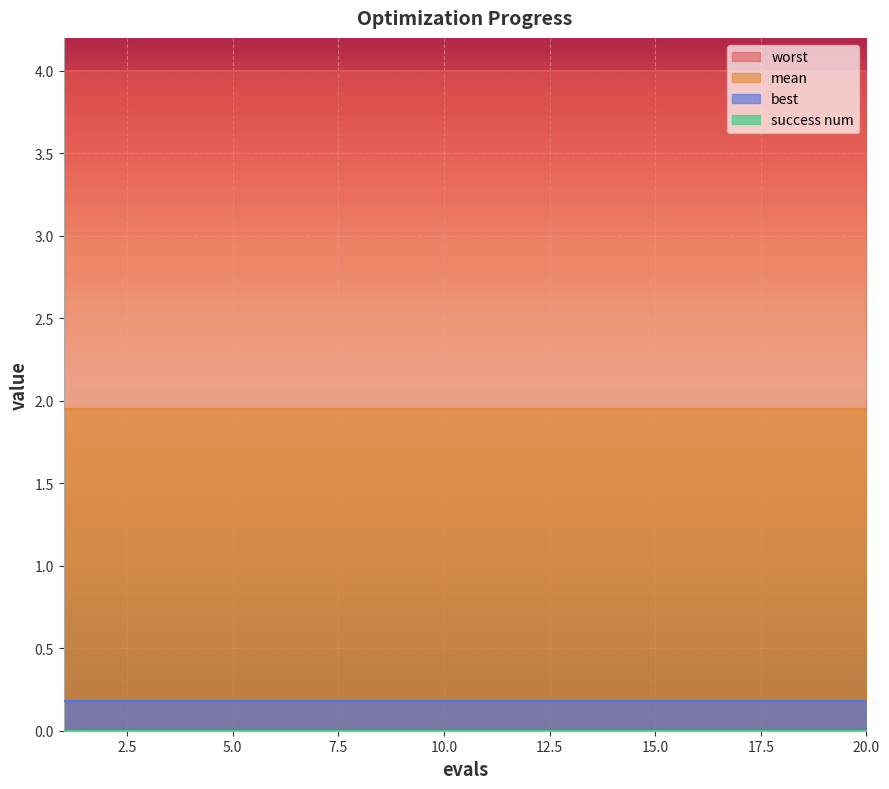

Reading right to left, extract all data points from this chart.

mean: 2.0	2.0	2.0	2.0	2.0	2.0	2.0	2.0	2.0	2.0	2.0	2.0	2.0	2.0	2.0	2.0	2.0	2.0	2.0	2.0
best: 0.2	0.2	0.2	0.2	0.2	0.2	0.2	0.2	0.2	0.2	0.2	0.2	0.2	0.2	0.2	0.2	0.2	0.2	0.2	0.2
worst: 4.0	4.0	4.0	4.0	4.0	4.0	4.0	4.0	4.0	4.0	4.0	4.0	4.0	4.0	4.0	4.0	4.0	4.0	4.0	4.0
success num: 0.0	0.0	0.0	0.0	0.0	0.0	0.0	0.0	0.0	0.0	0.0	0.0	0.0	0.0	0.0	0.0	0.0	0.0	0.0	0.0